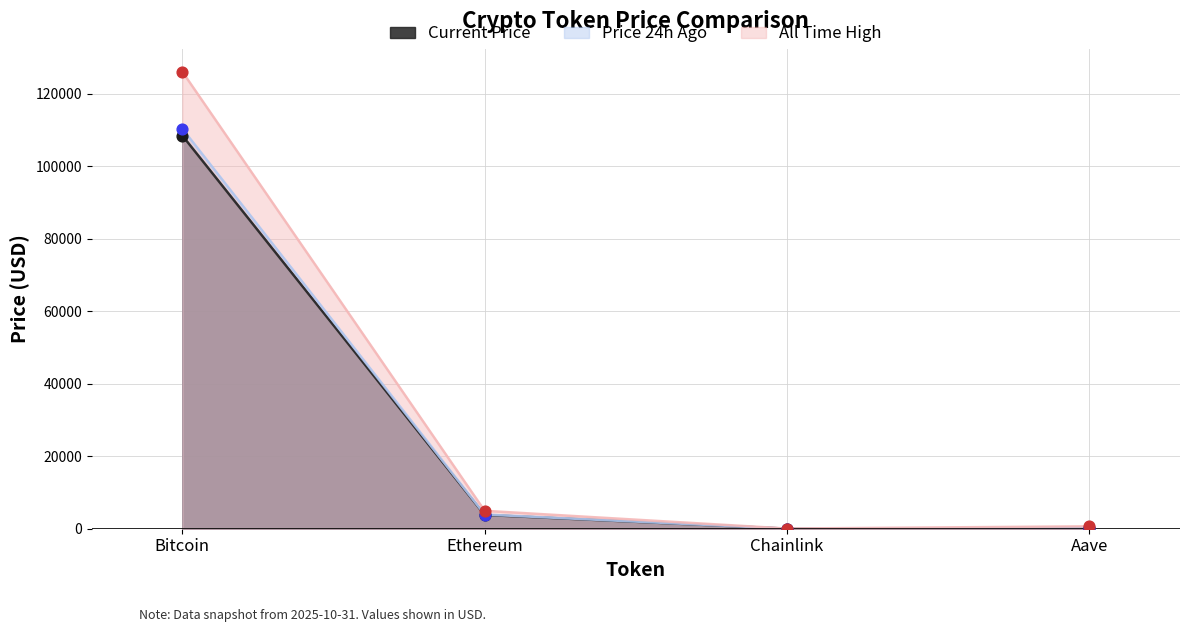

Which series has the largest Y range (max minus min)?

allTimeHigh